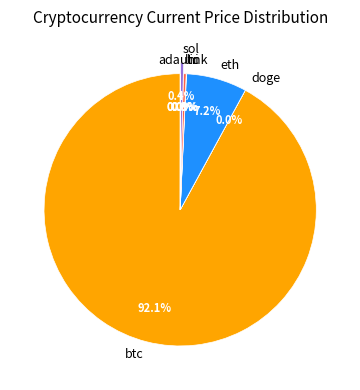

To the nearest percent, what is the difference between the largest and smallest slice percentages?

92%